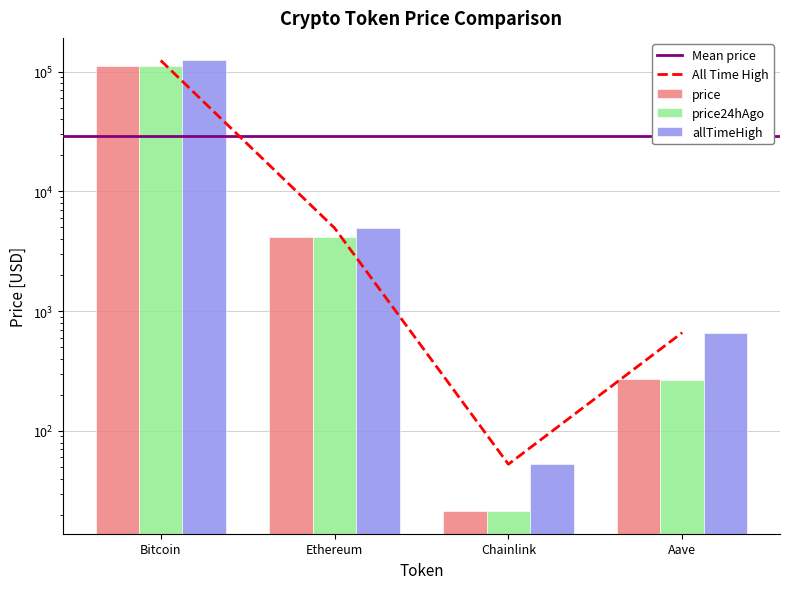

Which has a higher value, Ethereum or Bitcoin?

Bitcoin